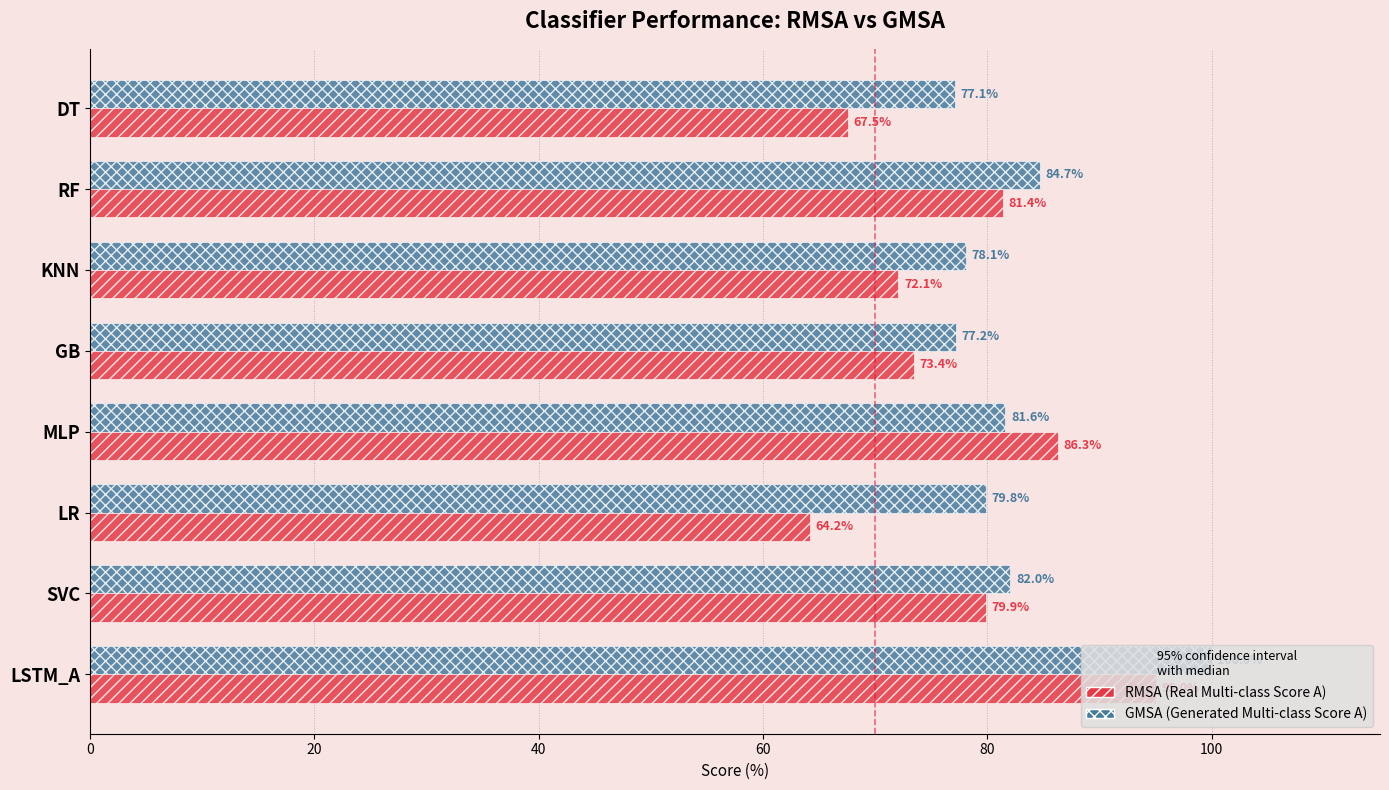

What is the minimum value shown in the chart?

64.2